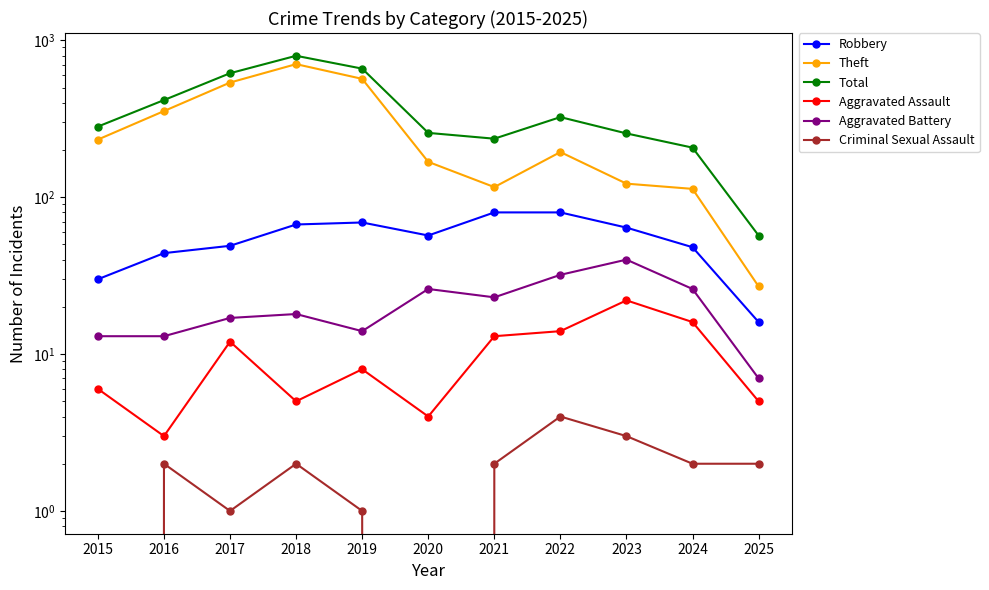

What is the value of the Aggravated Battery point at the 1st from the left?

13